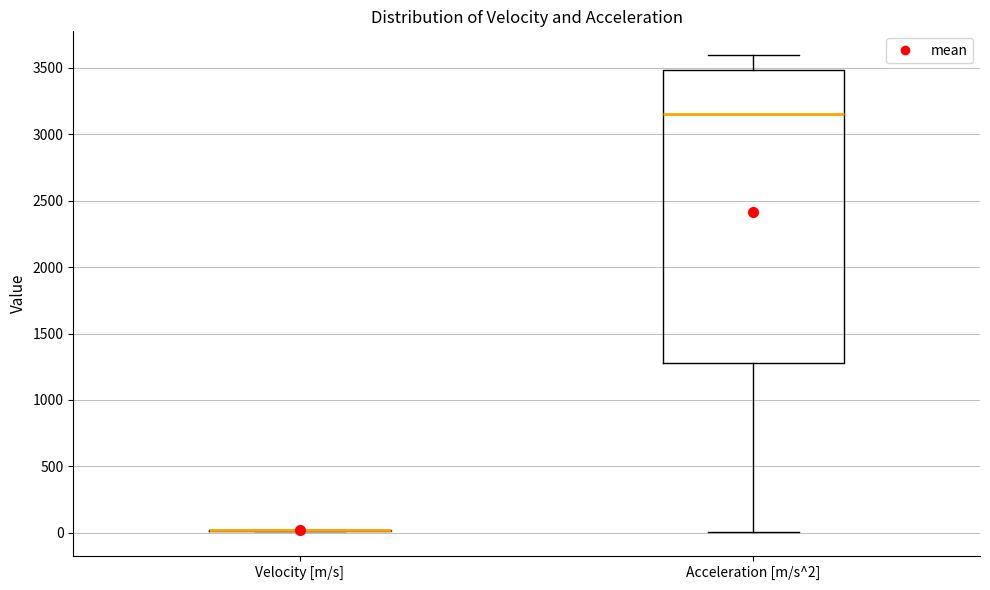

Reading left to right, transcribe this box plot: for each box, give where its median line is, the range the box spans, and where its two whiskers end, as read against the y-axis. The values are not printed on the chart, so give them approximately, as read against the axis.

Velocity [m/s]: box collapsed to a line at 0, whiskers 0 to 0
Acceleration [m/s^2]: median 3150, box 1250 to 3500, whiskers 0 to 3600